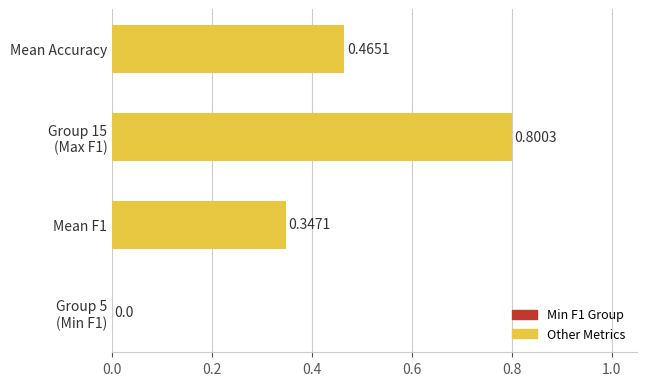

What is the sum of all values?

1.6